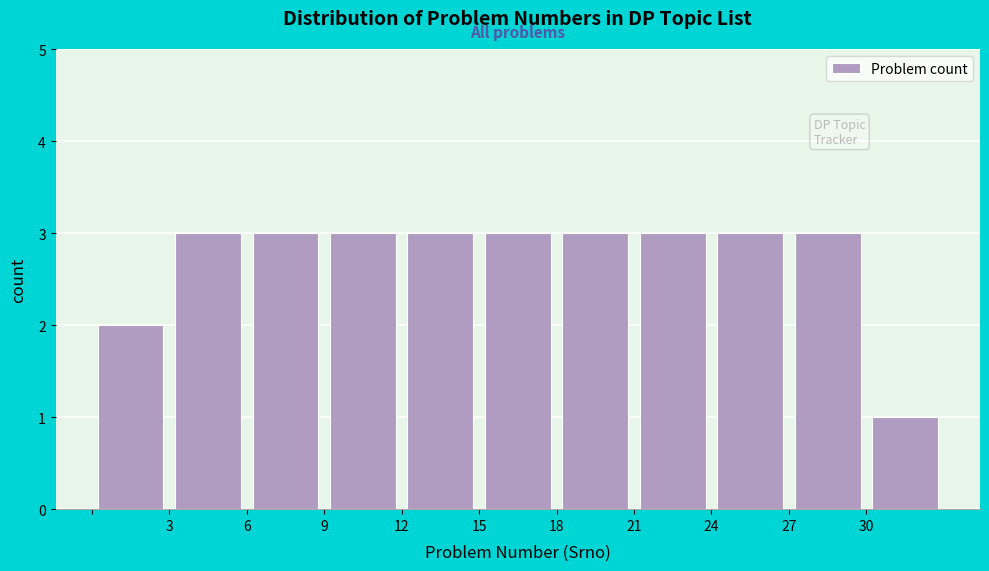

Reading left to right, transcribe this chart: for each bar, give the range it covers on the x-axis and its height. The values are not printed on the chart, so give them approximately, as read against the axis.

0 to 3: 2
3 to 6: 3
6 to 9: 3
9 to 12: 3
12 to 15: 3
15 to 18: 3
18 to 21: 3
21 to 24: 3
24 to 27: 3
27 to 30: 3
30 to 33: 1